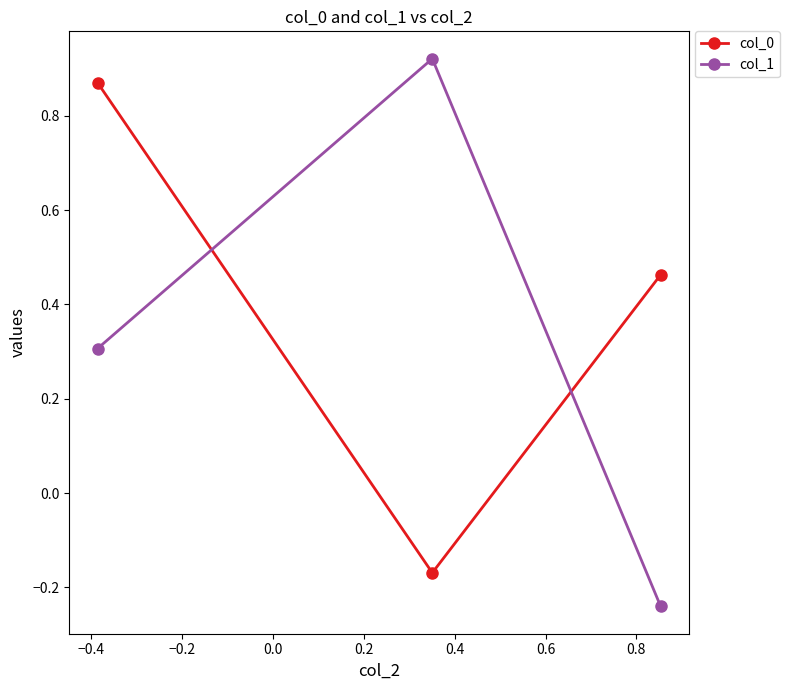

How many lines are shown in the chart?

2